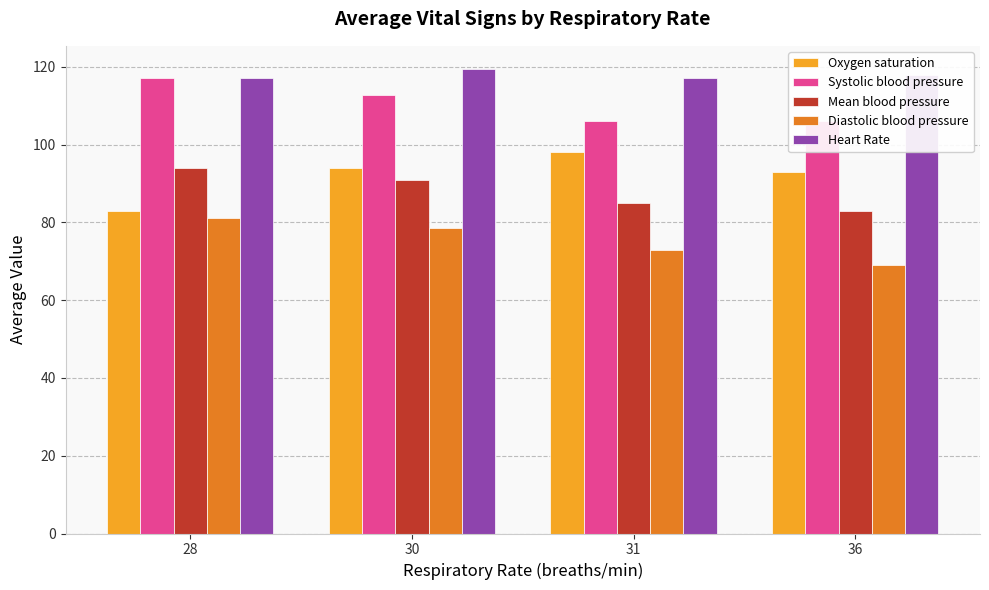

The value of Systolic blood pressure at 28 is 117.0. True or false?

True